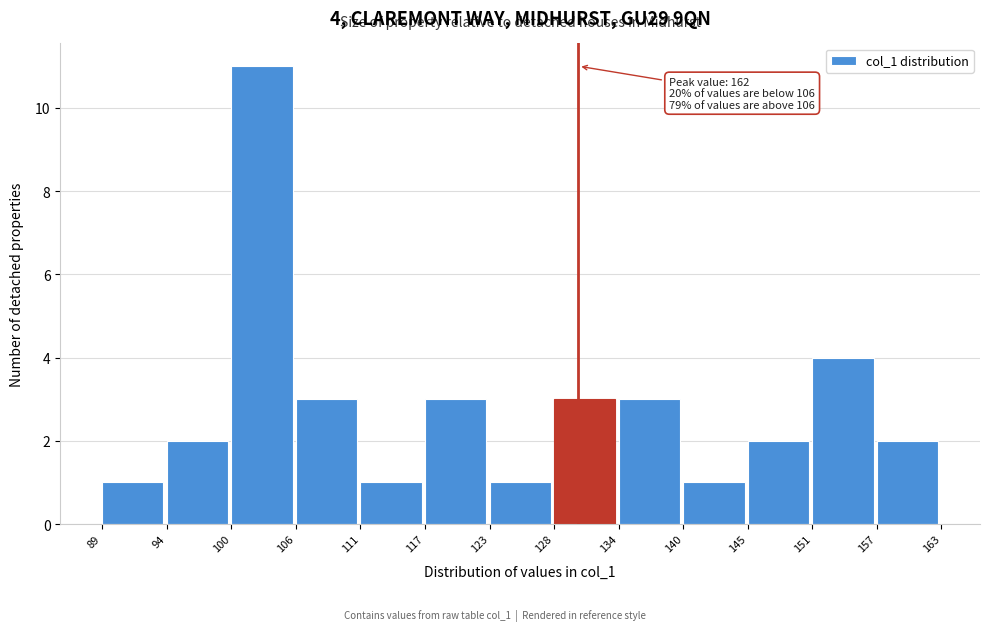

Reading right to left, list all the values displayed in this chart.

2	4	2	1	3	3	1	3	1	3	11	2	1